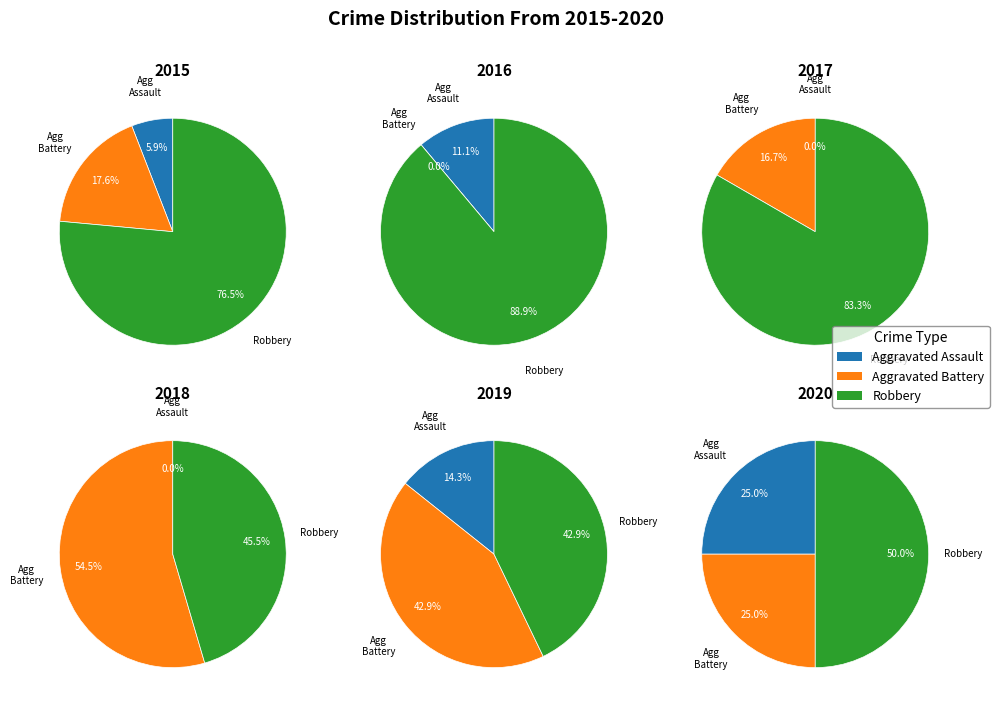

What percentage is the Aggravated Assault slice, to the nearest percent?

6%